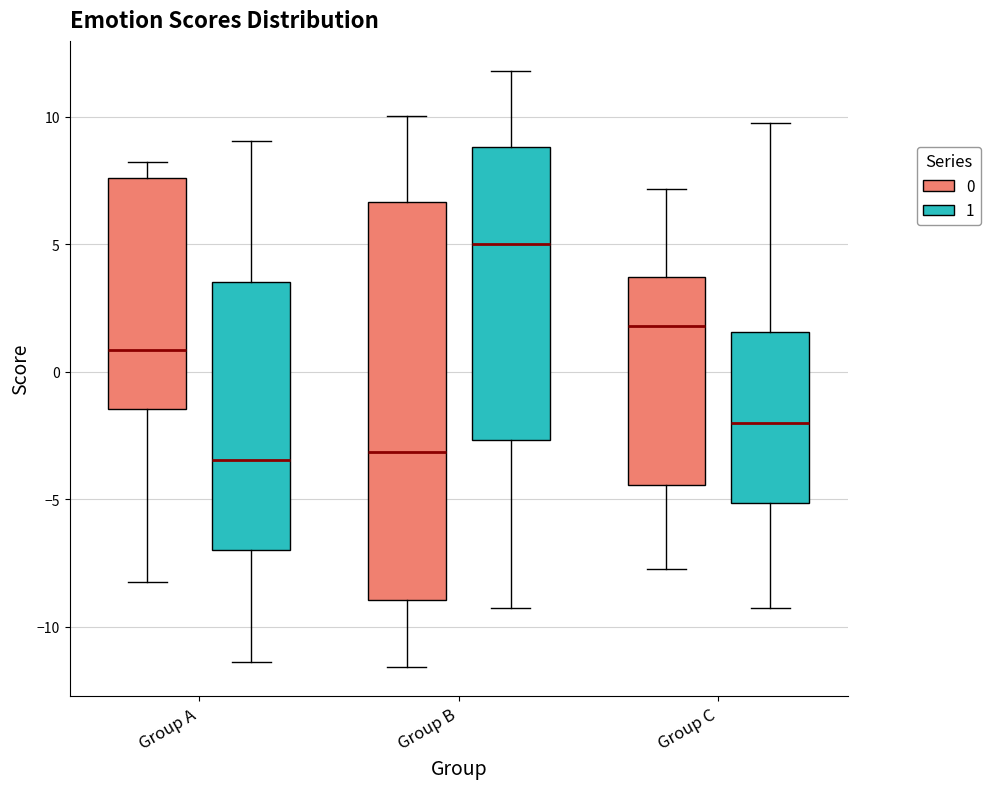

Reading left to right, transcribe this box plot: for each box, give where its median line is, the range the box spans, and where its two whiskers end, as read against the y-axis. The values are not printed on the chart, so give them approximately, as read against the axis.

Group A (0): median 1.0, box -1.5 to 7.5, whiskers -8.0 to 8.0
Group A (1): median -3.5, box -7.0 to 3.5, whiskers -11.5 to 9.0
Group B (0): median -3.0, box -9.0 to 6.5, whiskers -11.5 to 10.0
Group B (1): median 5.0, box -2.5 to 9.0, whiskers -9.5 to 12.0
Group C (0): median 2.0, box -4.5 to 3.5, whiskers -7.5 to 7.0
Group C (1): median -2.0, box -5.0 to 1.5, whiskers -9.5 to 10.0